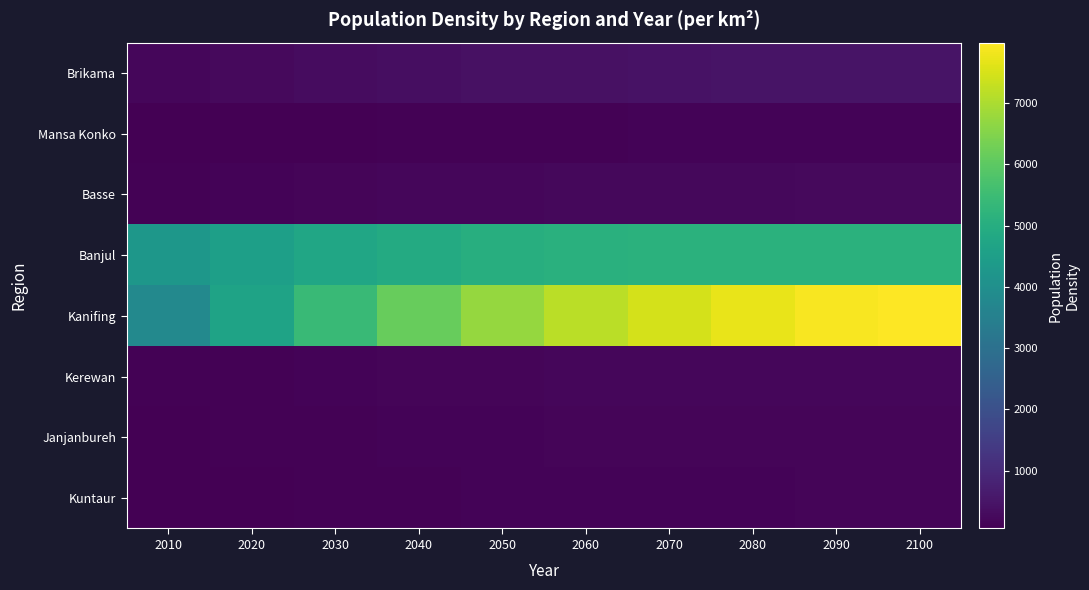

Rank the series by their maximum value, from lowest to highest.

Mansa Konko, Kuntaur, Janjanbureh, Kerewan, Basse, Brikama, Banjul, Kanifing